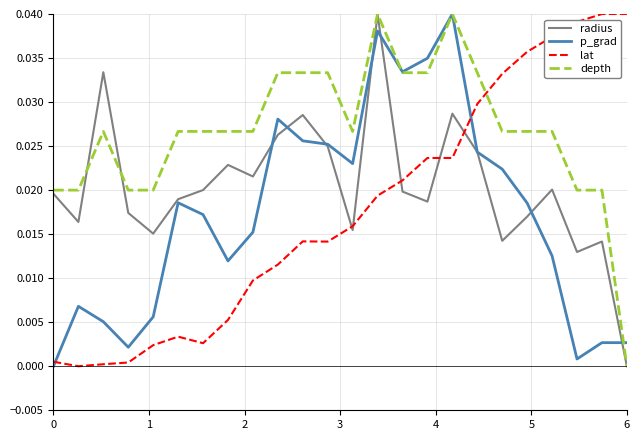

Which series ends up on top after the final intersection of lat and p_grad?

lat